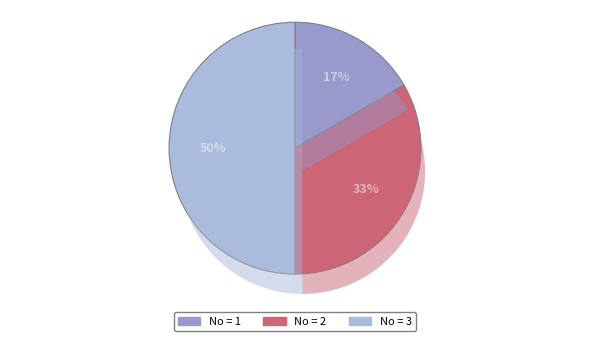

To the nearest percent, what is the difference between the largest and smallest slice percentages?

33%